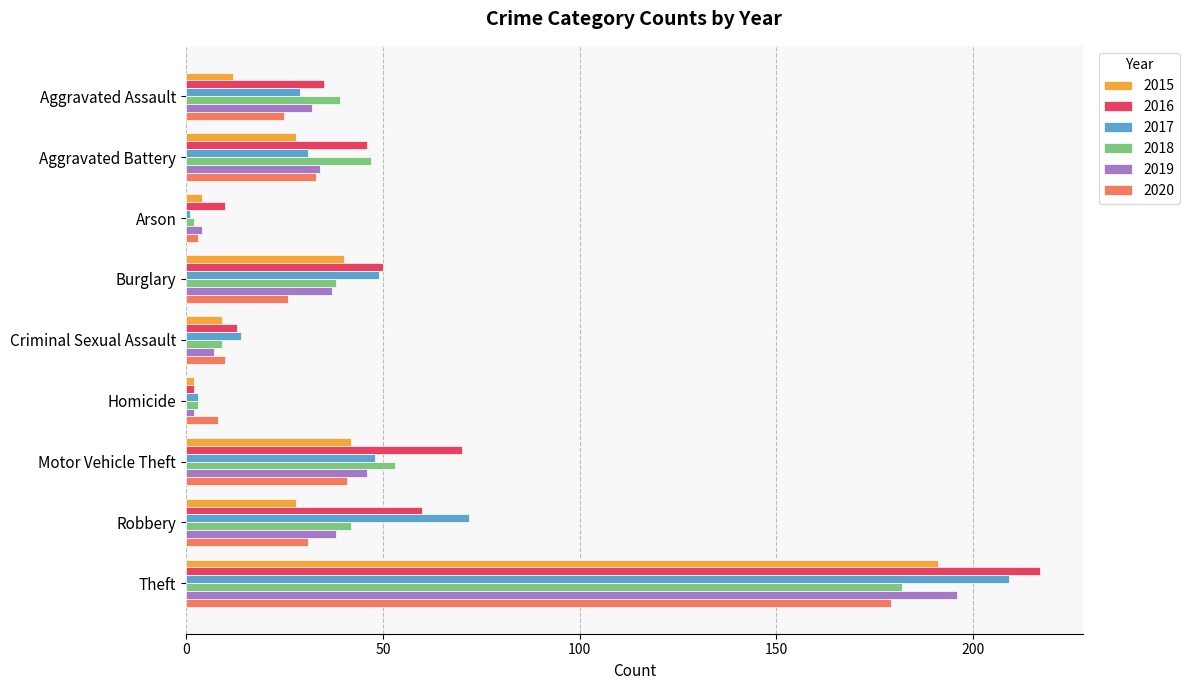

Count the number of data series in this chart.

6